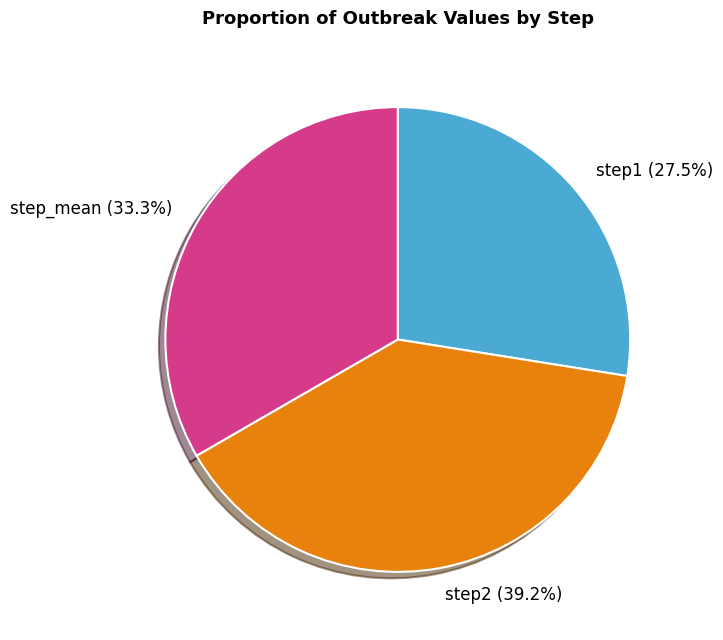

Which category has the smallest portion of the pie?

step1